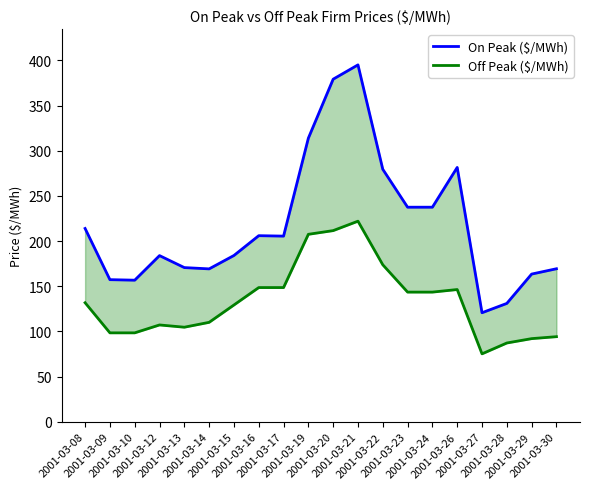

True or false: On Peak ($/MWh) has more than 1 interior local peaks.

True